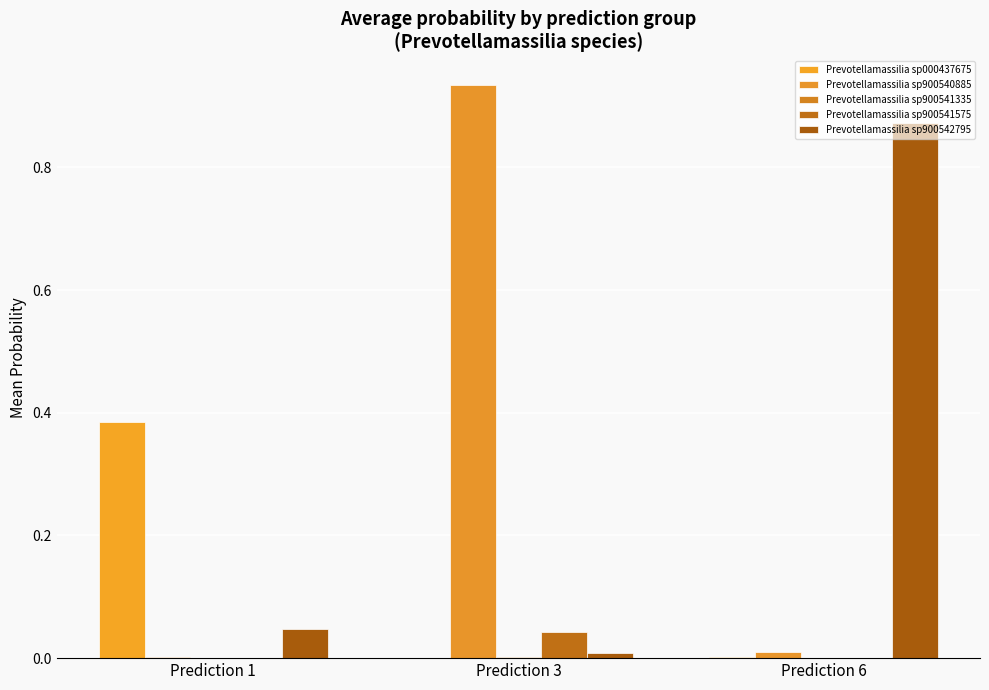

How many data points does each series have?

3